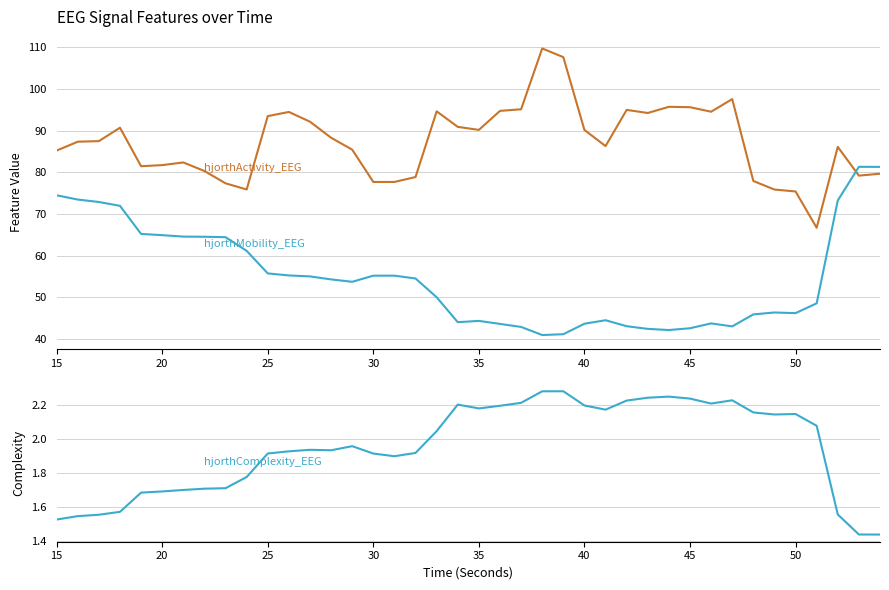

What is the smallest value displayed?

1.4